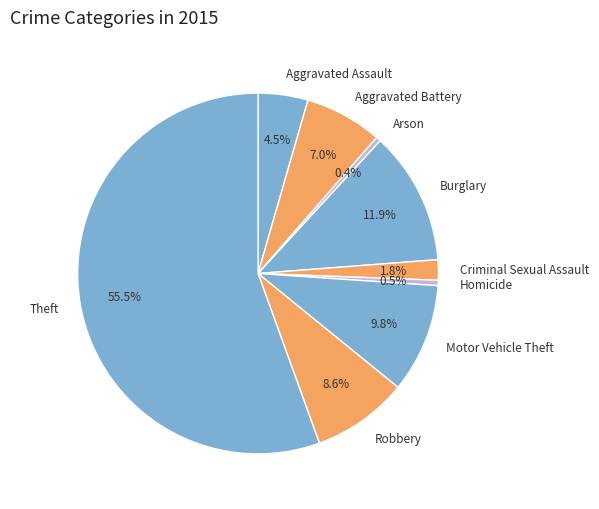

Which category has the biggest portion of the pie?

Theft